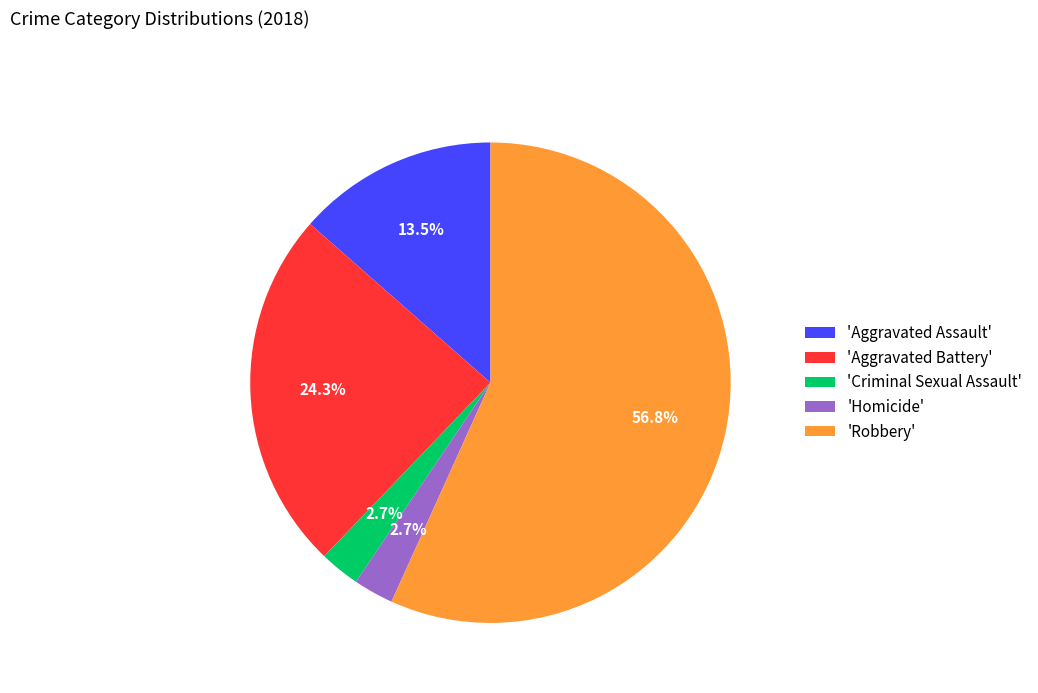

Is 'Robbery' the majority of the pie?

Yes